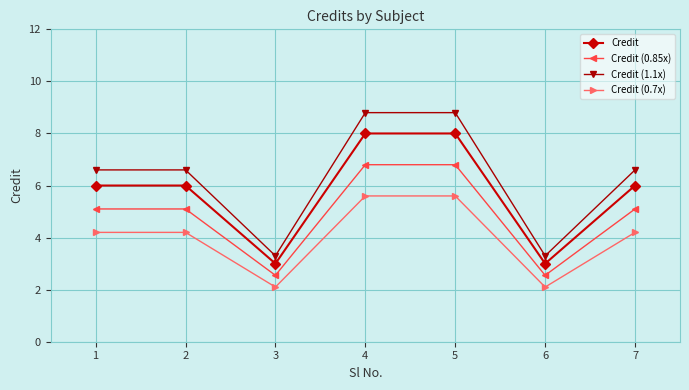

What is the spread (max minus min) of values at 3?

1.2